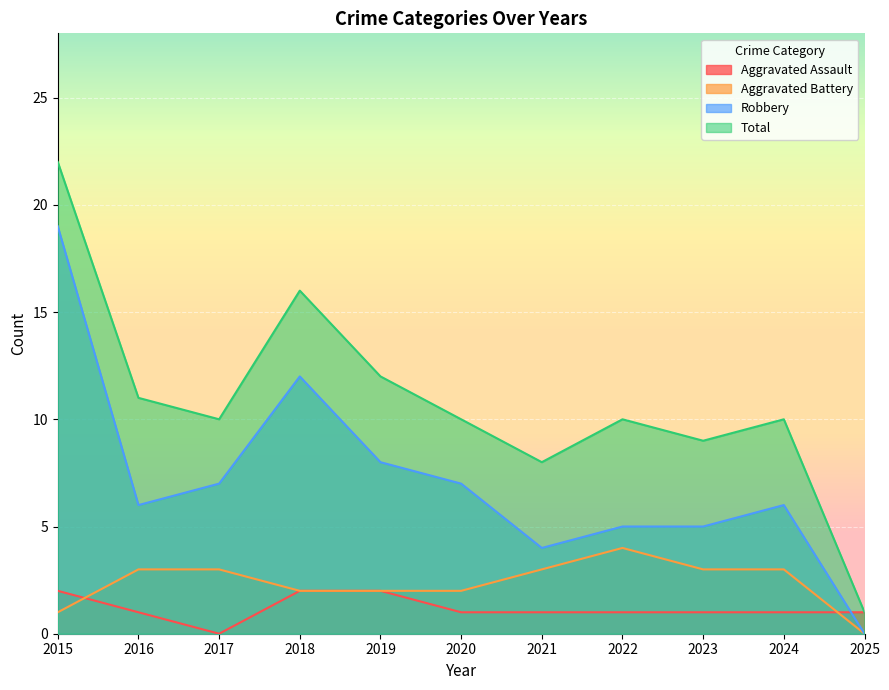

Which series has the largest range (max minus min)?

Total